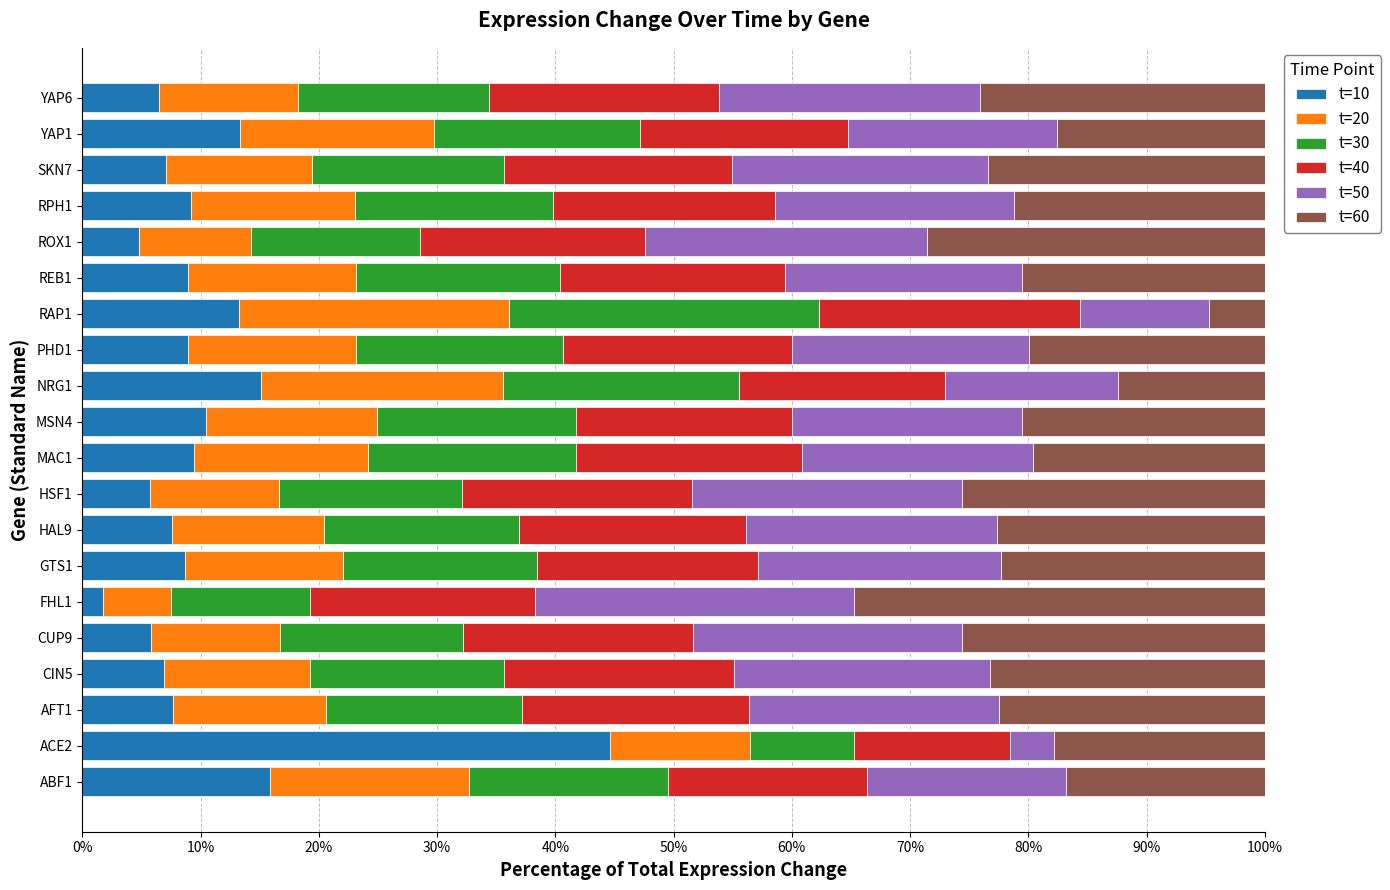

What is the sum of all t=10 values?

211.5